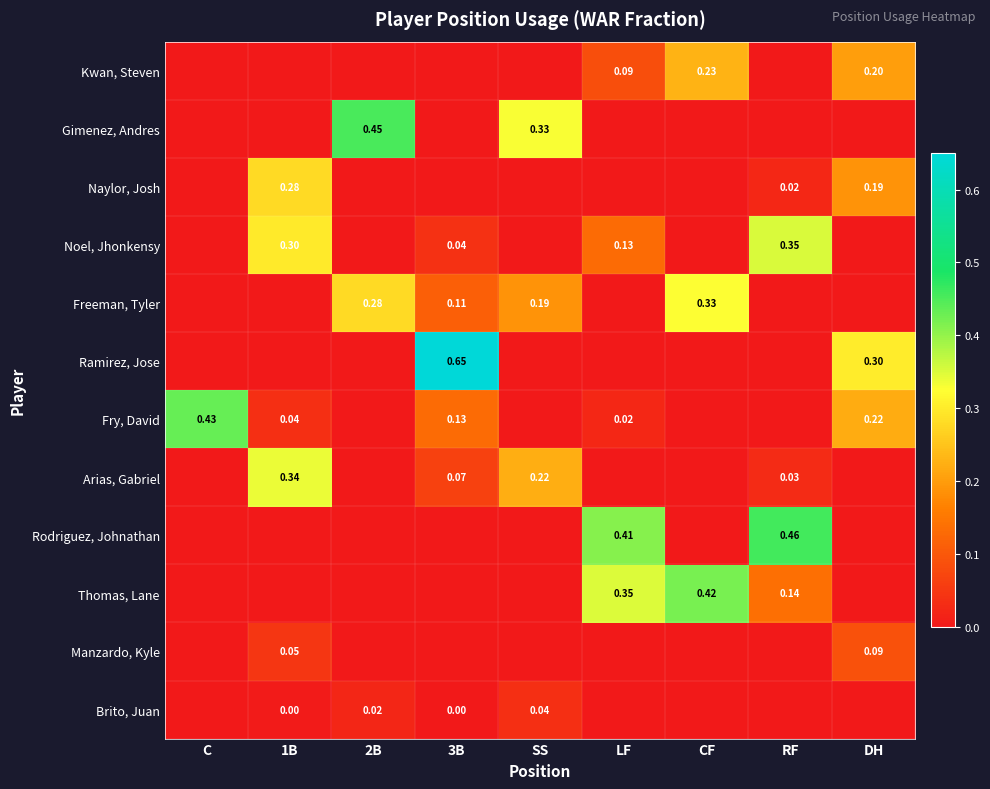

The Naylor, Josh series shows 0.0 at LF. True or false?

True